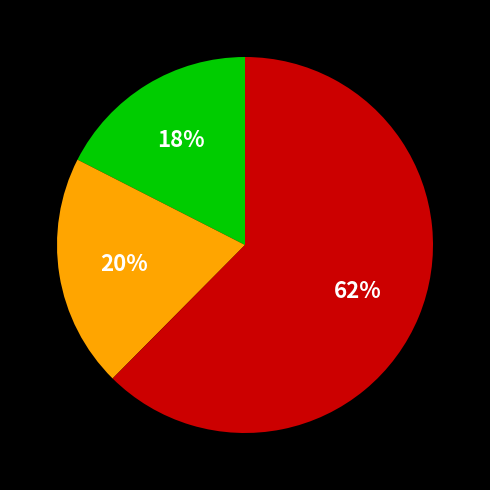

To the nearest percent, what is the average slice percentage?

33%